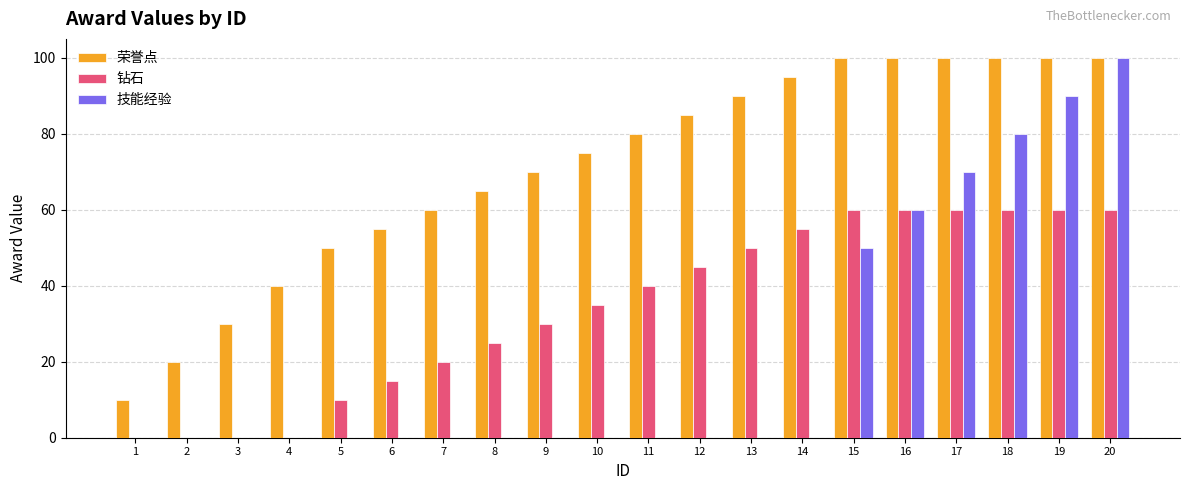

Count the number of data series in this chart.

3